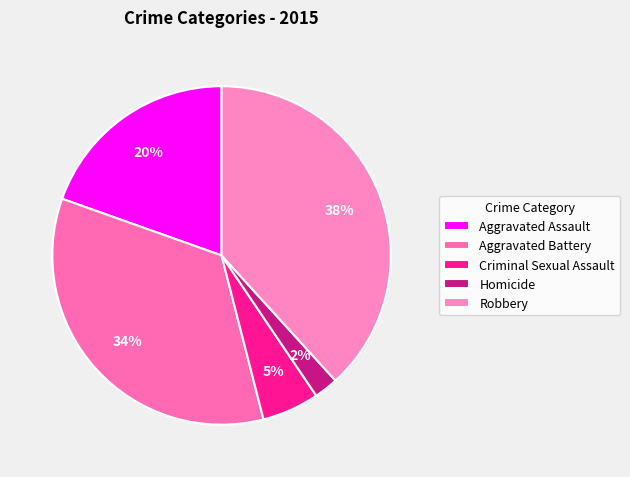

How many segments does this pie chart have?

5